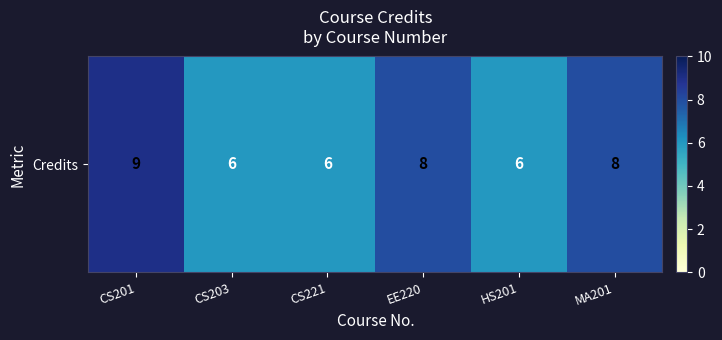

How many data points are less than 8?

3